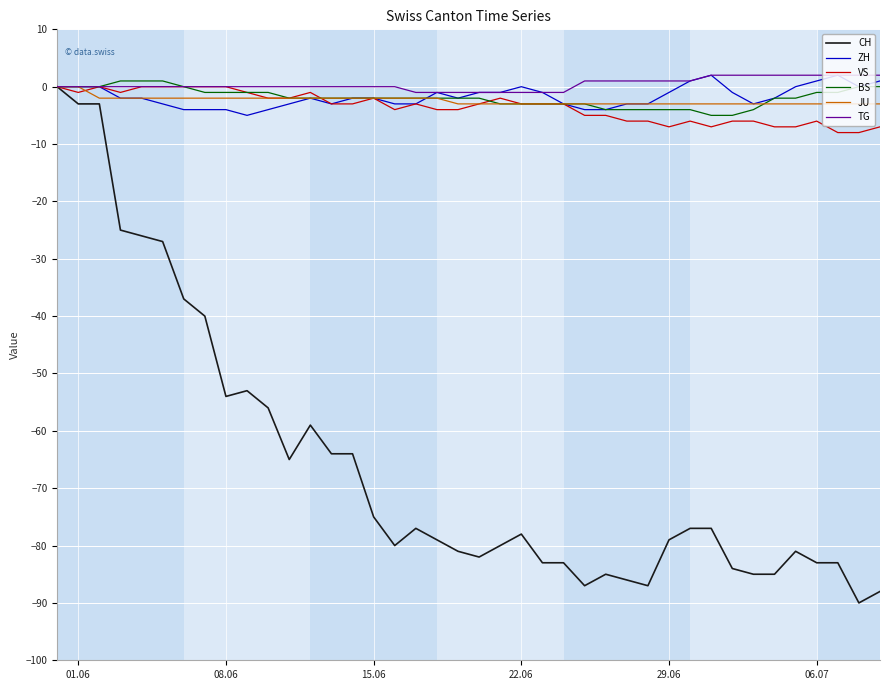

What is the lowest value of the JU series?

-3